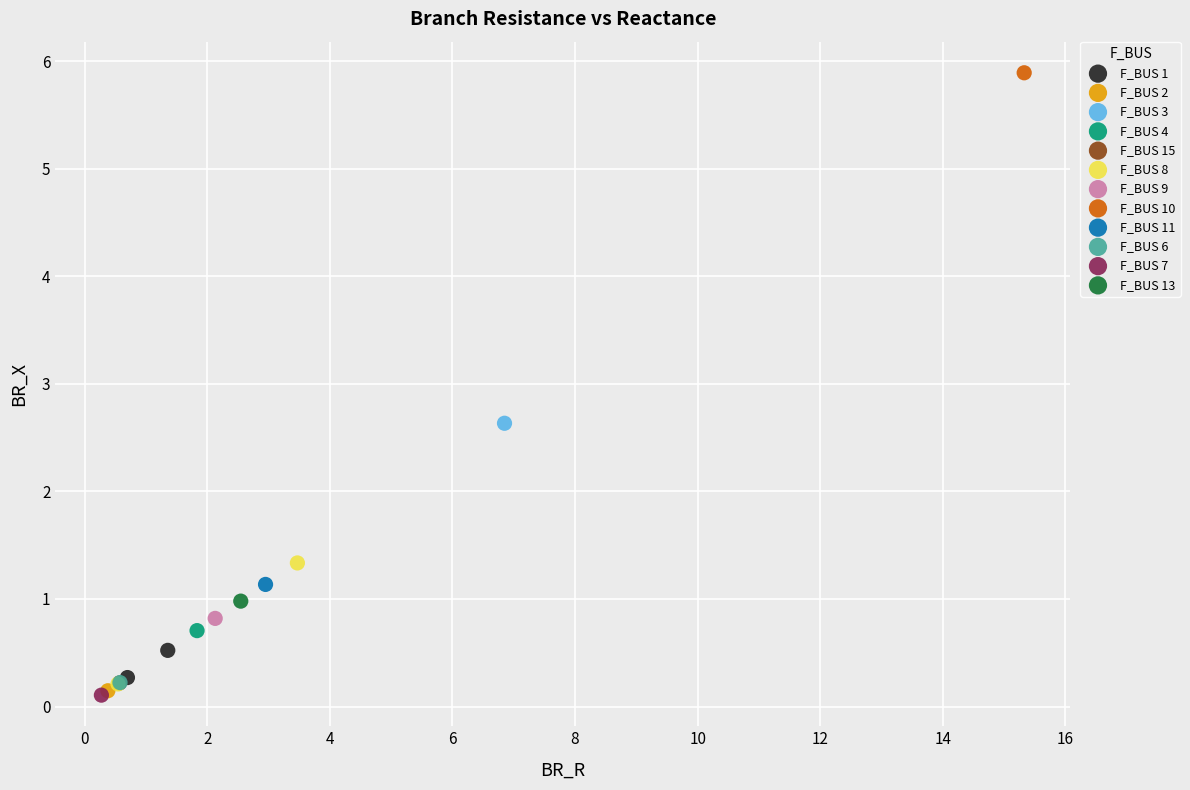

Which series contains the highest Y value?

F_BUS 10